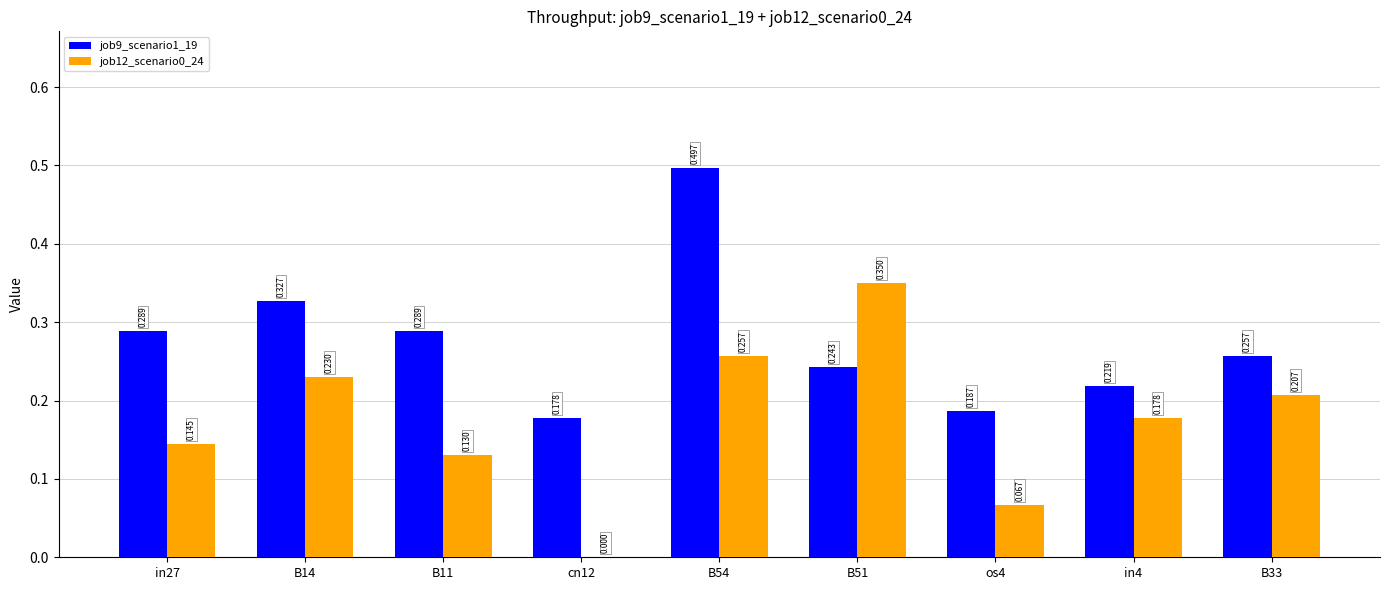

How many data points in job12_scenario0_24 are above 0?

8